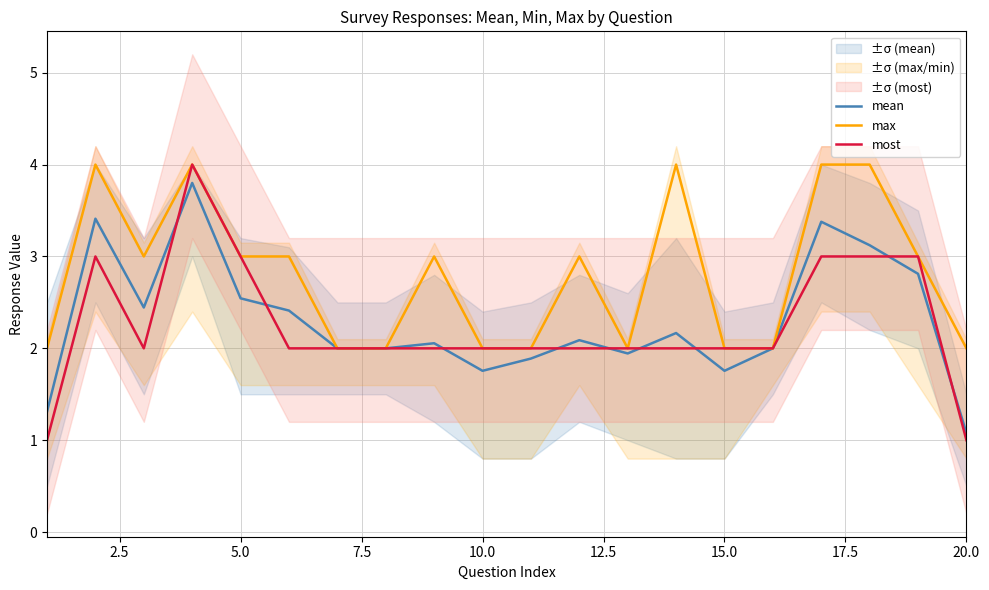

What is the difference between the maximum and minimum values in the mean series?

2.7